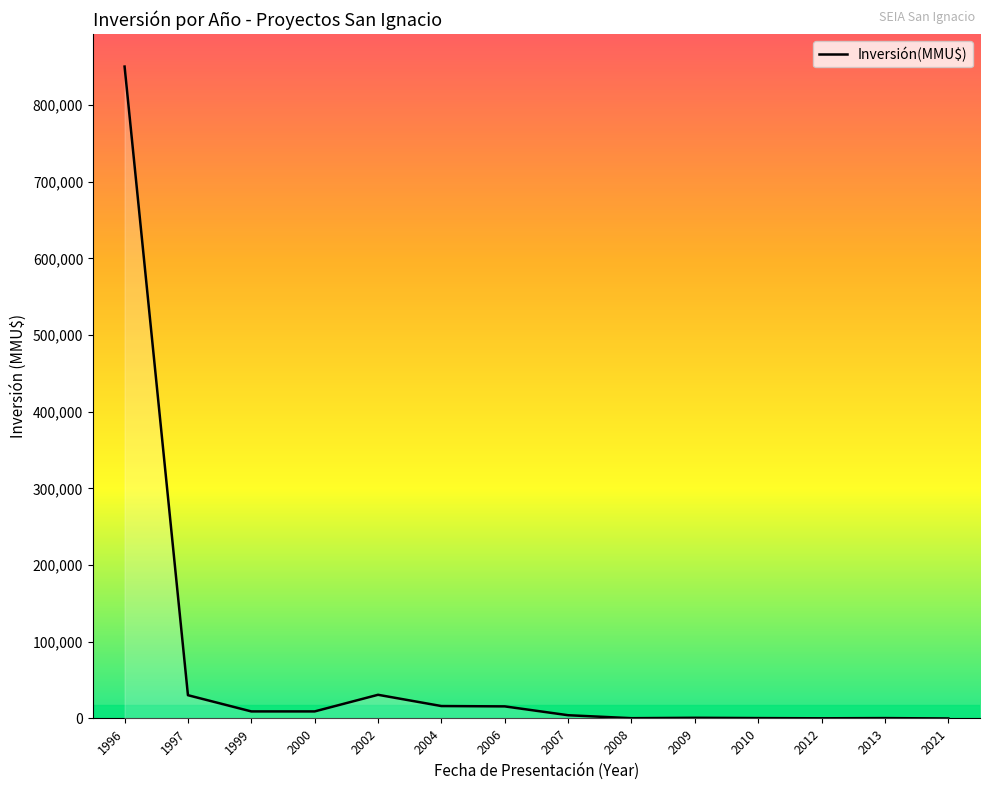

What is the change in value from 1997 to 2021?

-30350